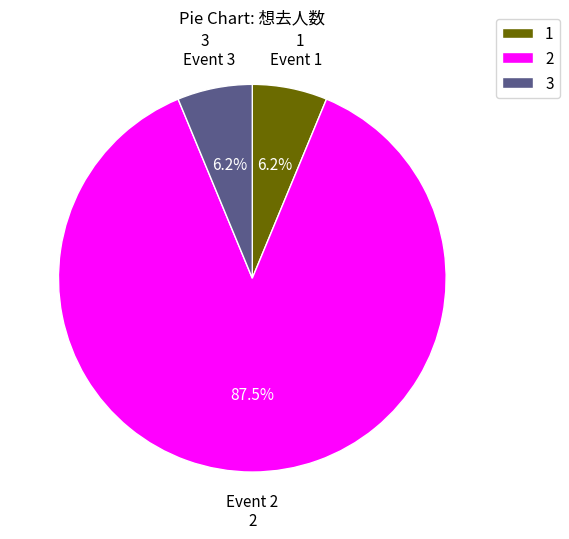

Do 1 and 2 together represent more than half of the pie?

Yes